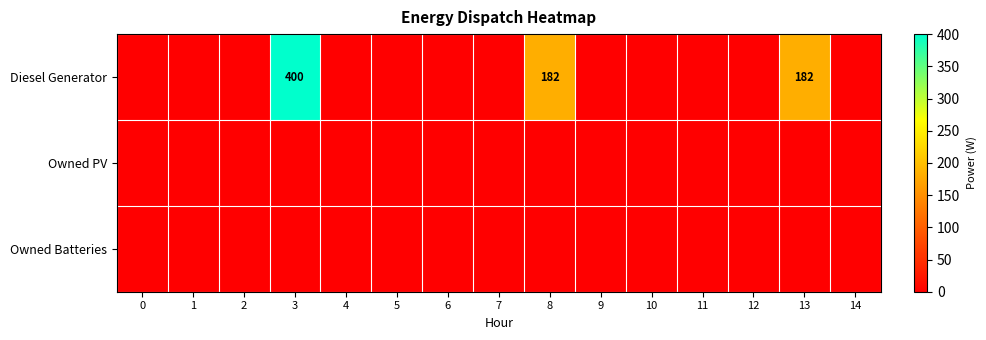

Which has a higher value, 3 or 13?

3